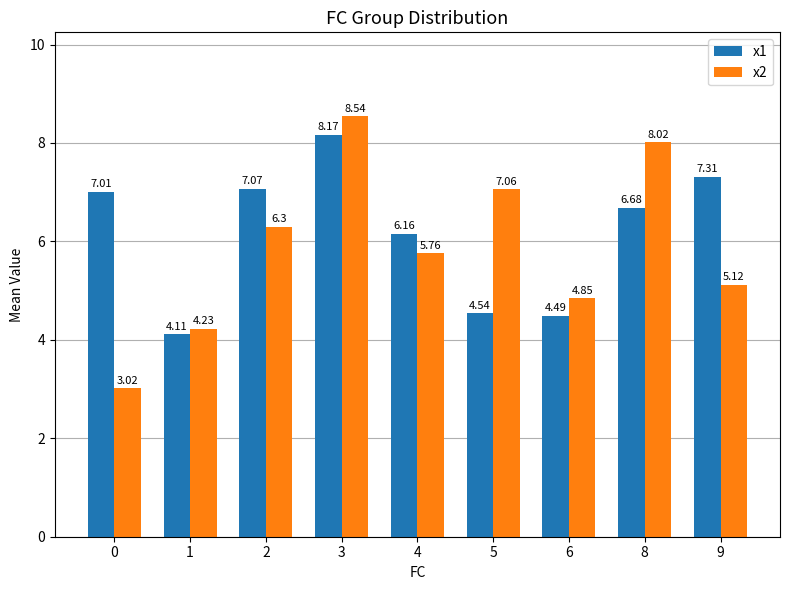

What is the sum of the x2 values at 8 and 9?

13.1